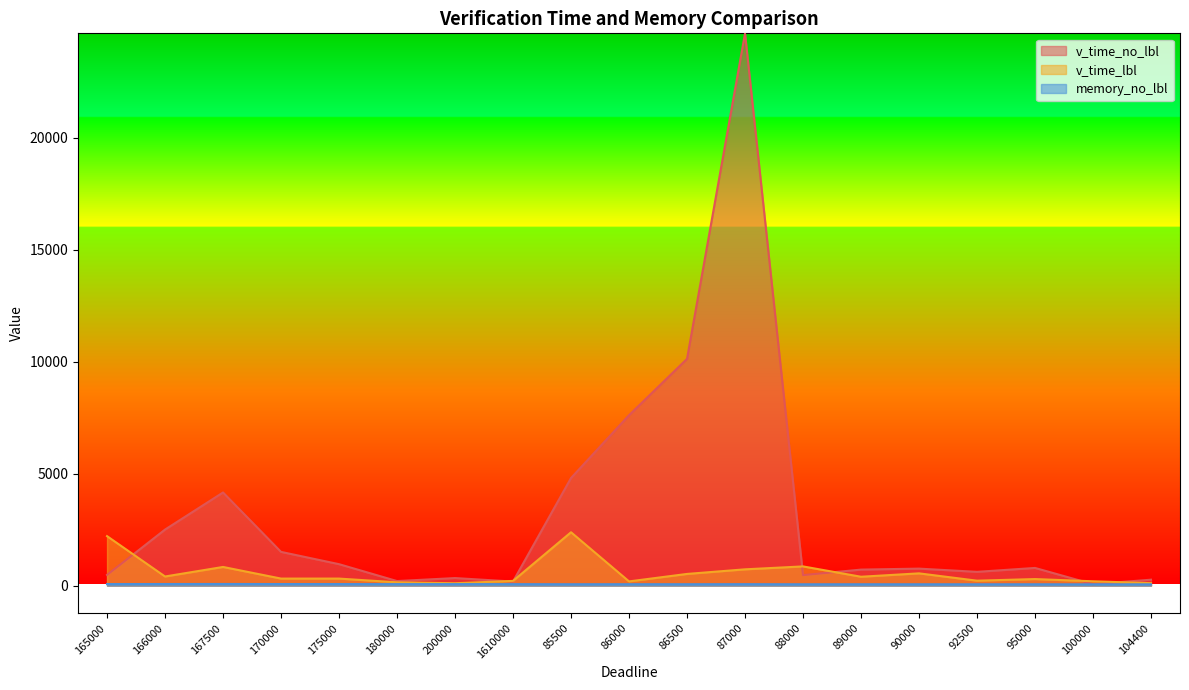

Is it true that memory_no_lbl equals 85.9 at 104400?

False